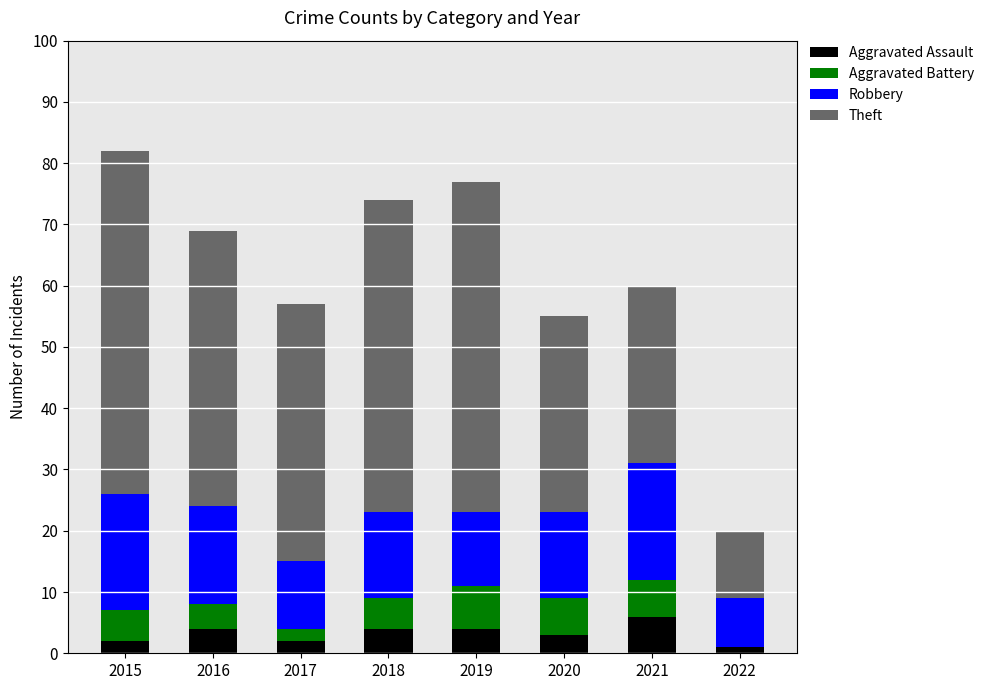

The Aggravated Assault series shows 2 at 2021. True or false?

False